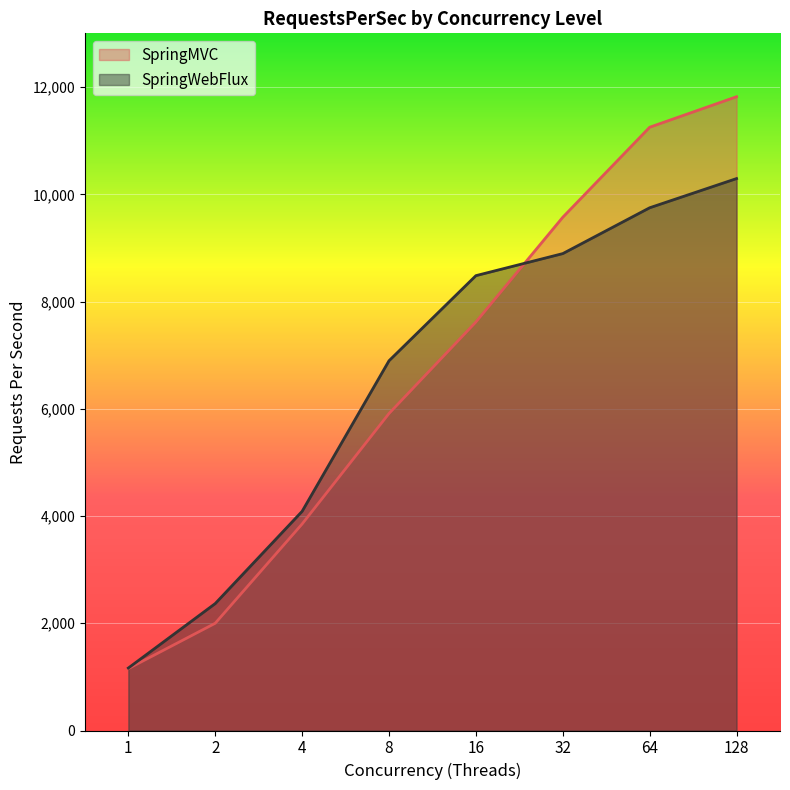

List the series in order of their overall mean, highest first.

SpringMVC, SpringWebFlux